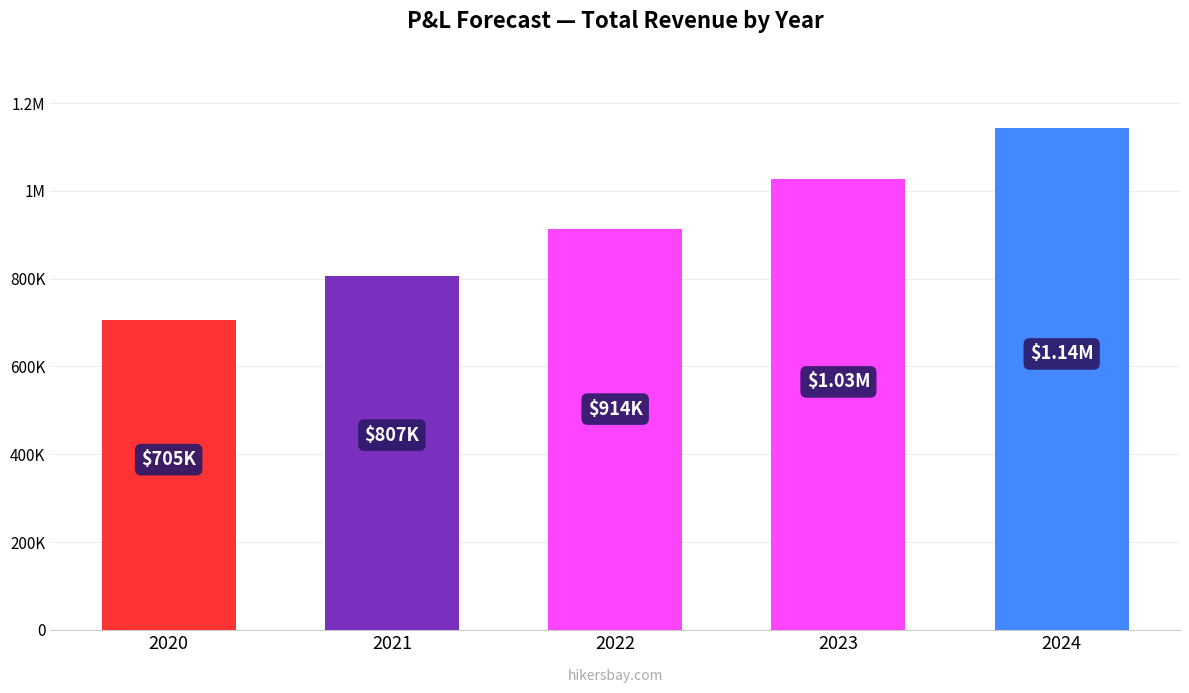

Rank the categories by value from highest to lowest.

2024, 2023, 2022, 2021, 2020